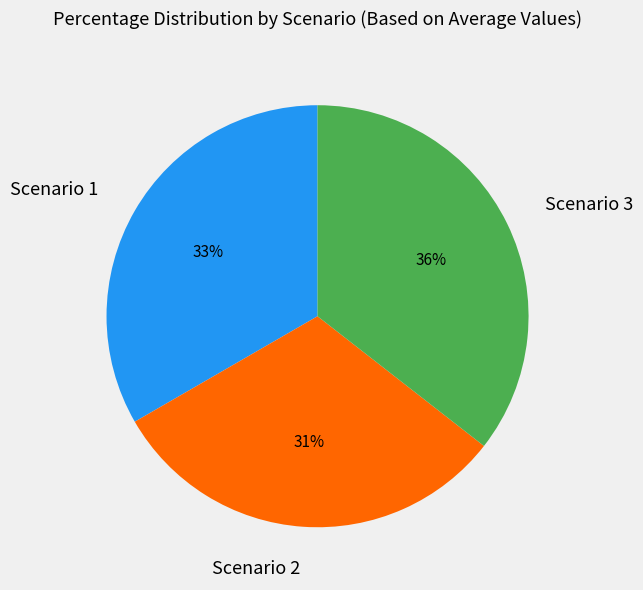

Which slice is the largest?

Scenario 3